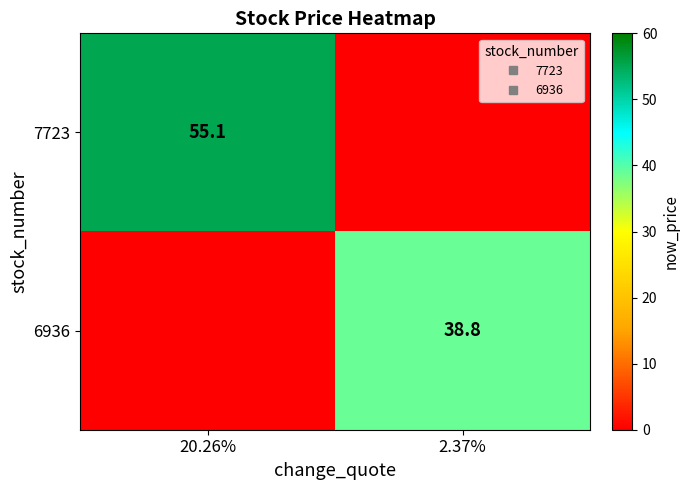

How many values in 7723 are above zero?

1